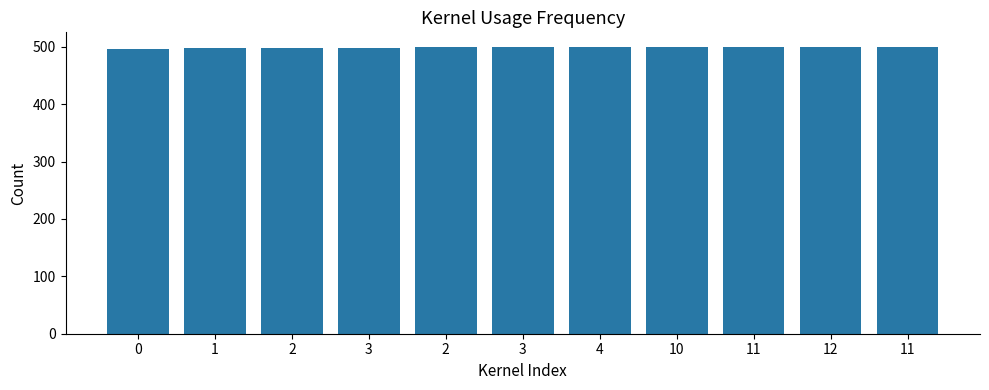

How many series are shown in this chart?

1